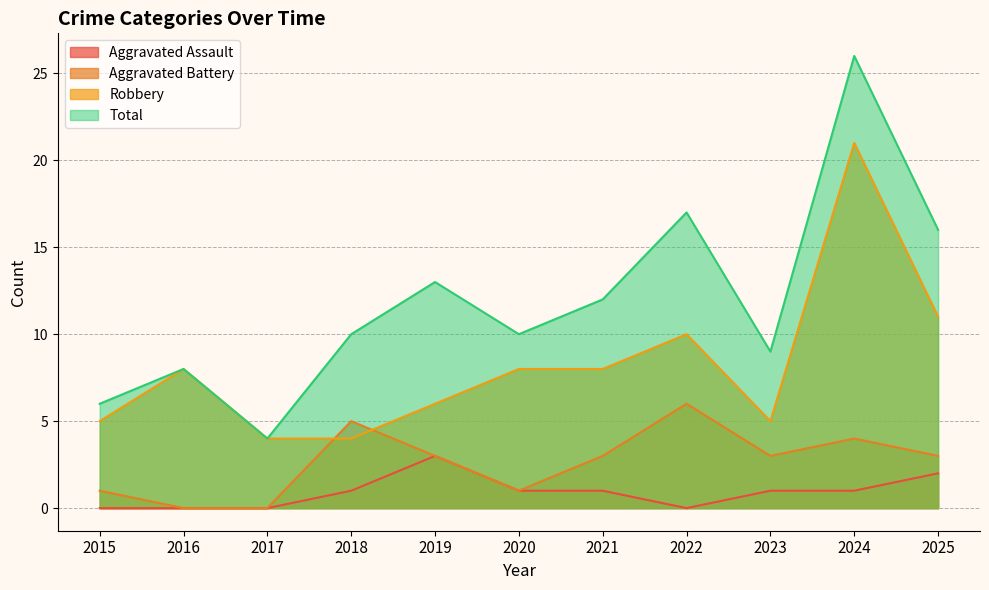

How many lines are shown in the chart?

4